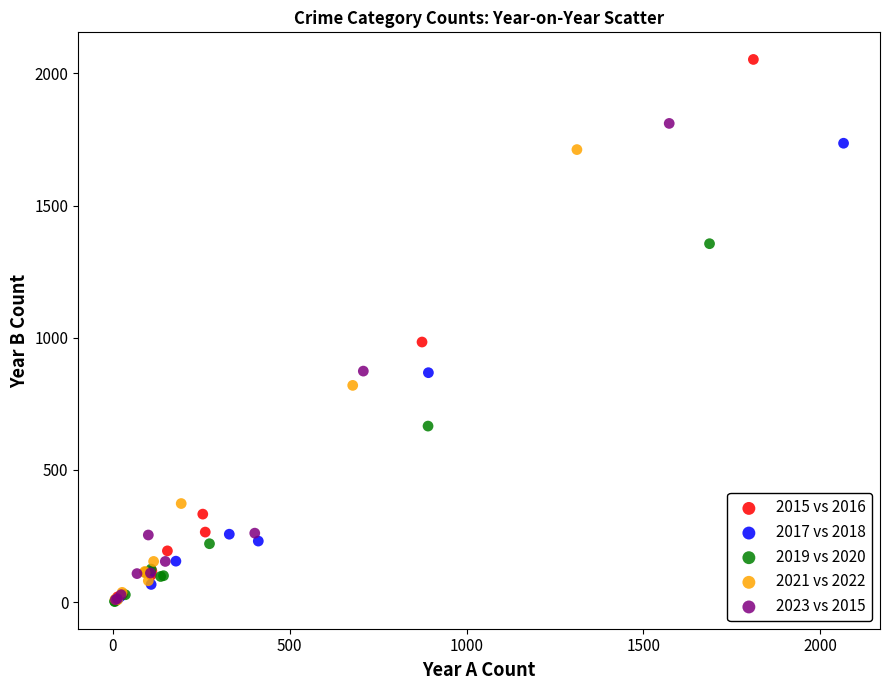

Which series has the largest Y range (max minus min)?

2015 vs 2016